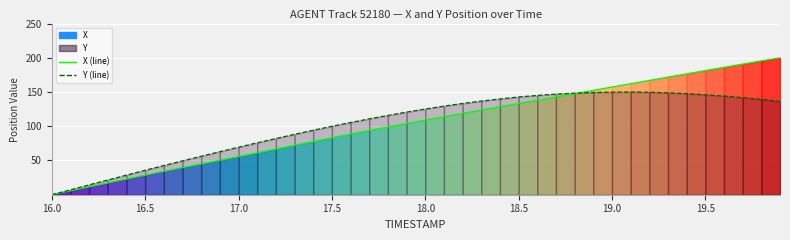

Which series has the largest total across all categories?

X (line)